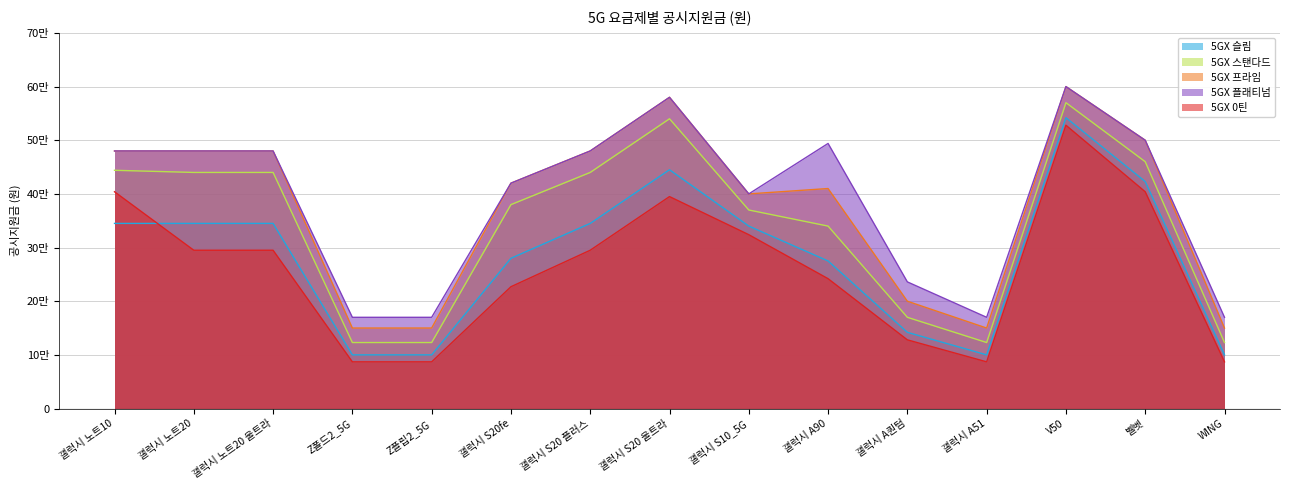

What is the label of the 11th point from the left?

갤럭시 A퀀텀